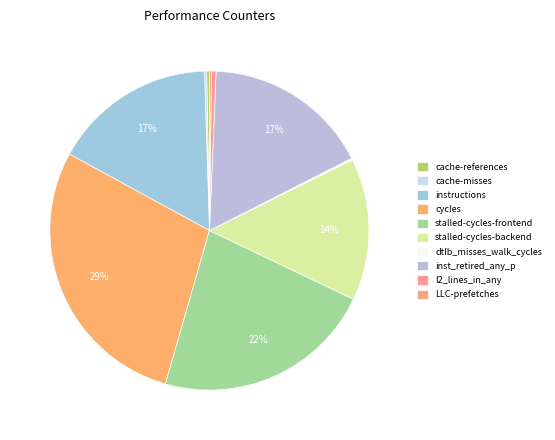

To the nearest percent, what is the average slice percentage?

10%